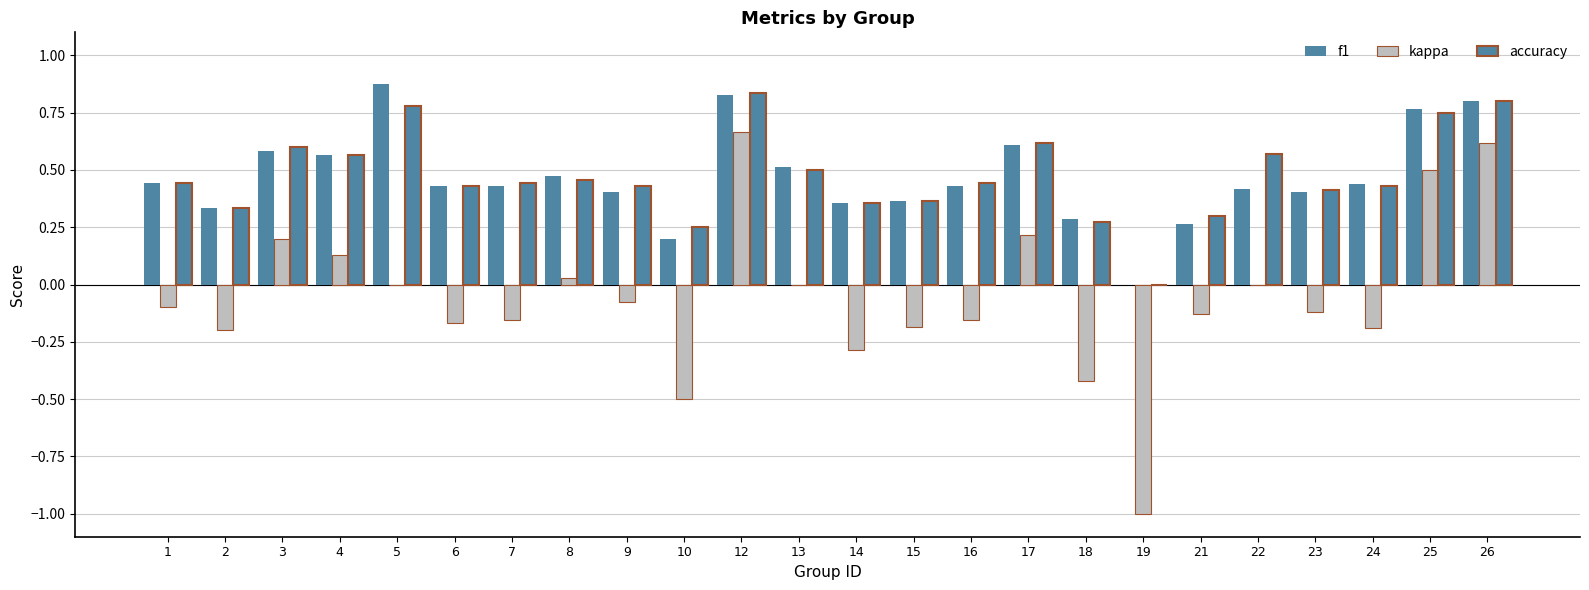

How many categories are shown in the chart?

24